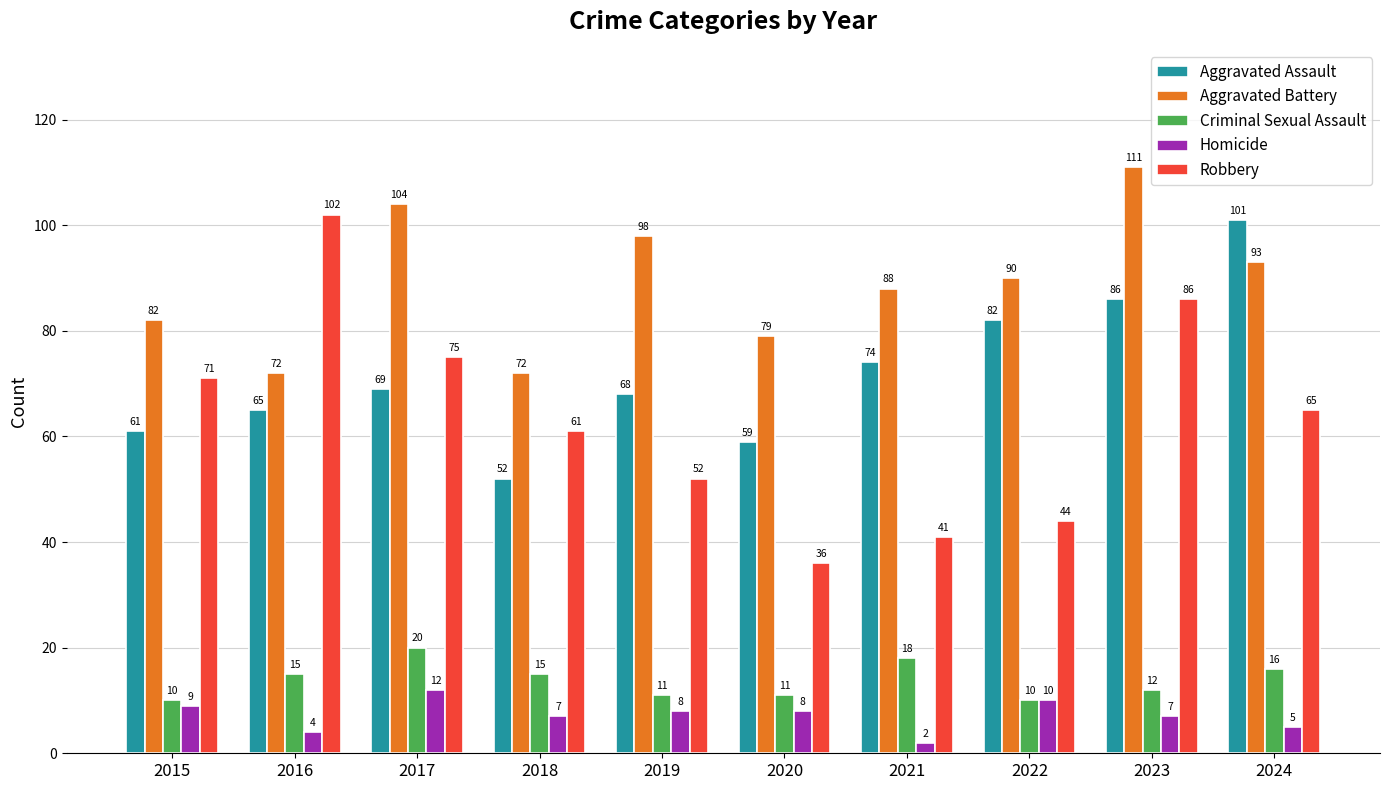

The Aggravated Battery series shows 93 at 2024. True or false?

True